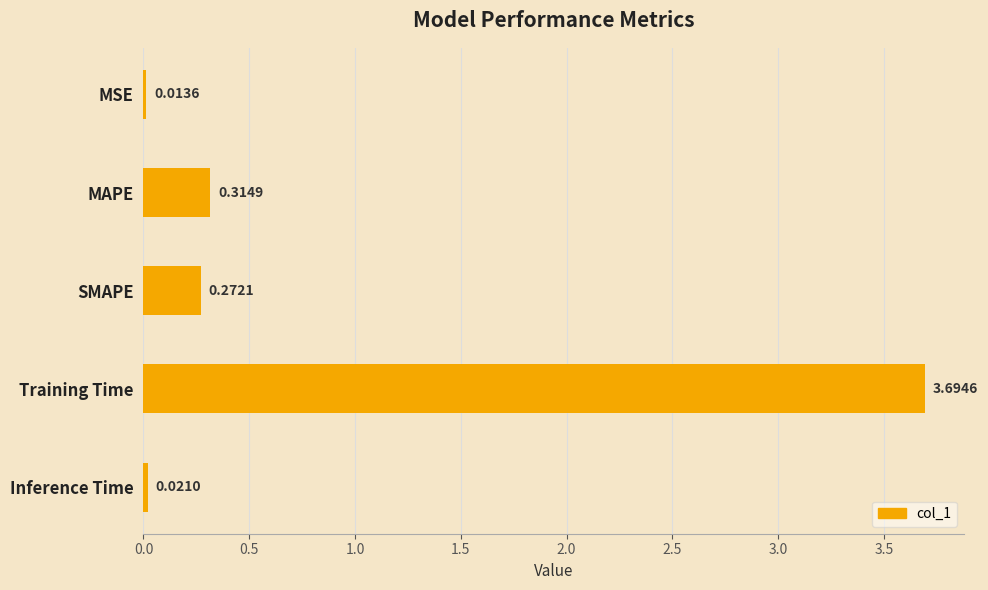

Rank the categories by value from lowest to highest.

MSE, Inference Time, SMAPE, MAPE, Training Time